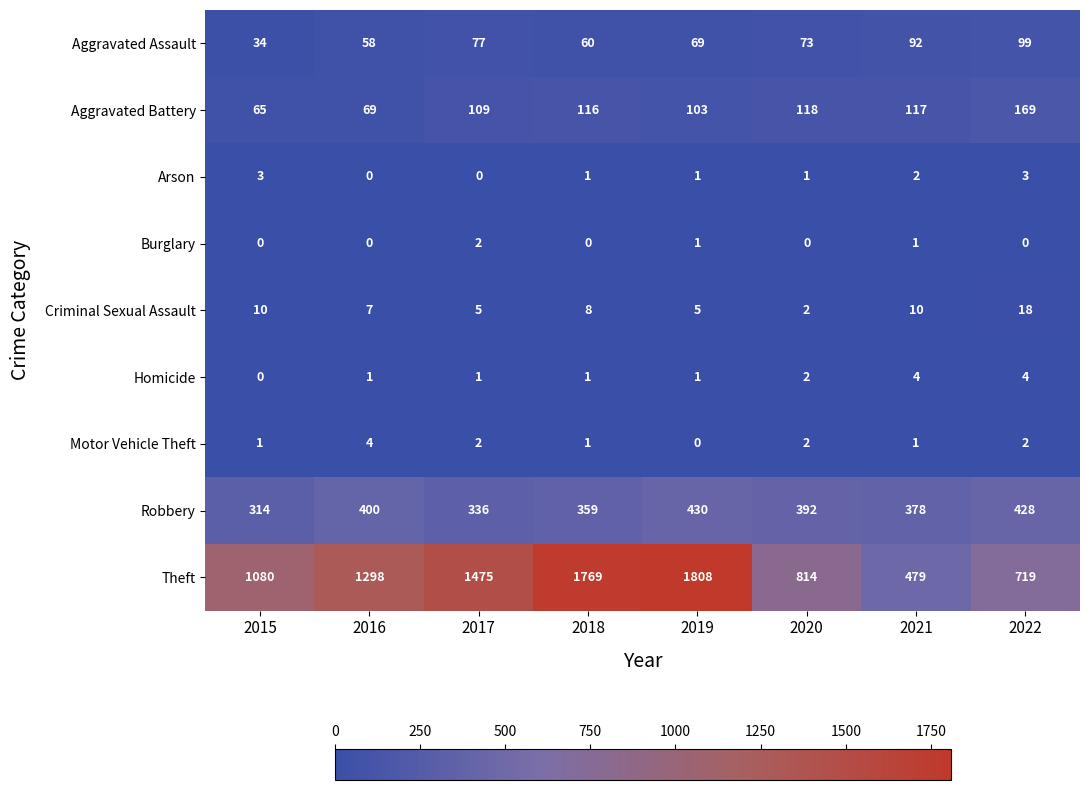

What is the spread (max minus min) of values at 2019?

1808